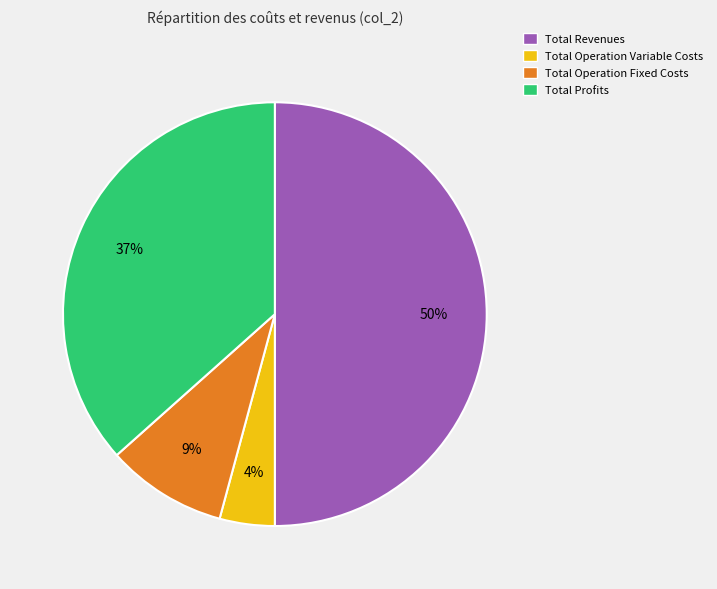

To the nearest percent, what is the difference between the largest and smallest slice percentages?

46%